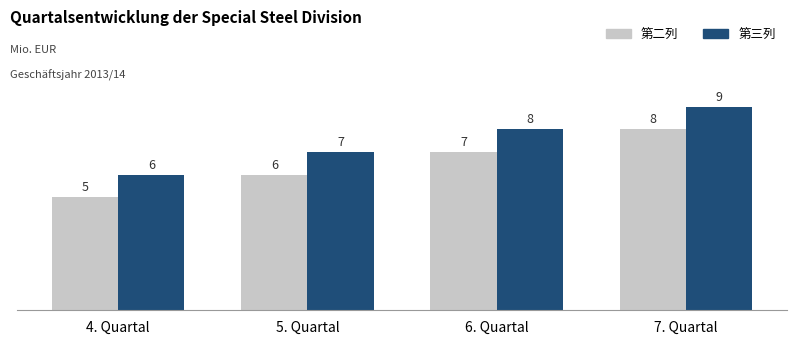

Reading left to right, list all the values displayed in this chart.

第二列: 4. Quartal=5	5. Quartal=6	6. Quartal=7	7. Quartal=8
第三列: 4. Quartal=6	5. Quartal=7	6. Quartal=8	7. Quartal=9